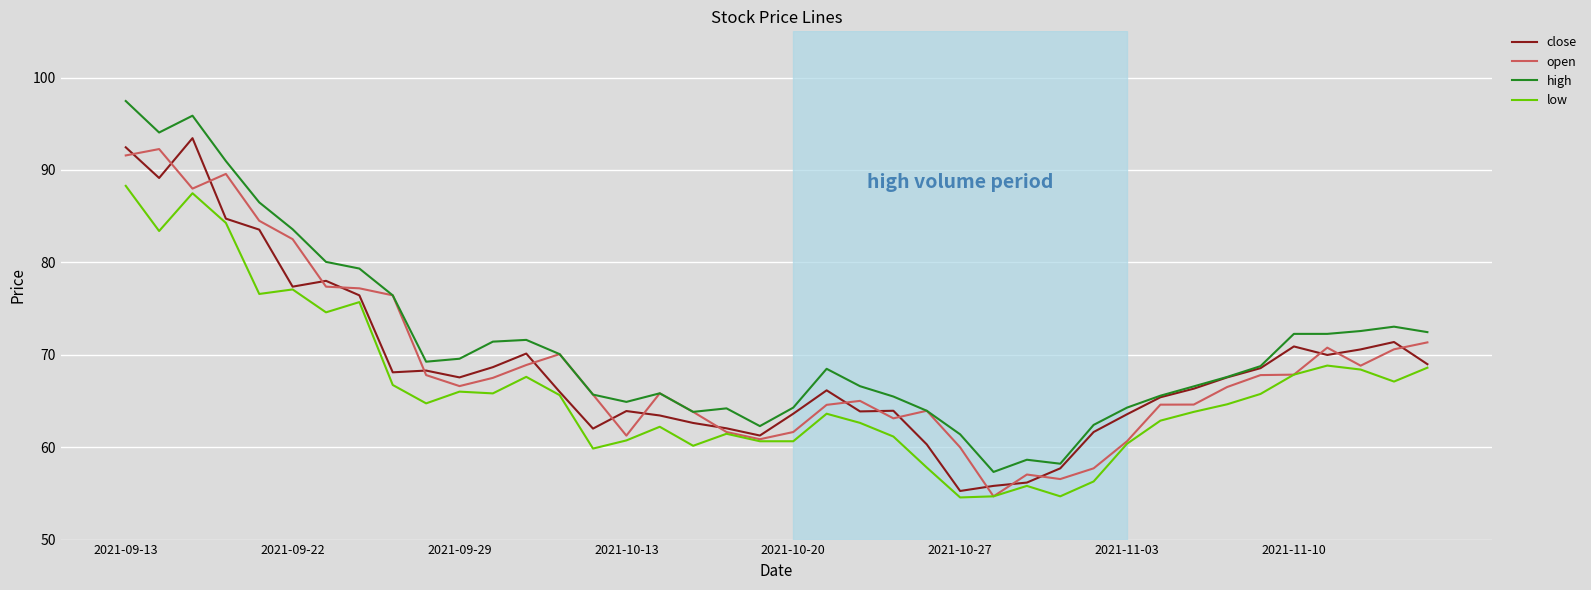

What is the minimum value for low?

54.6